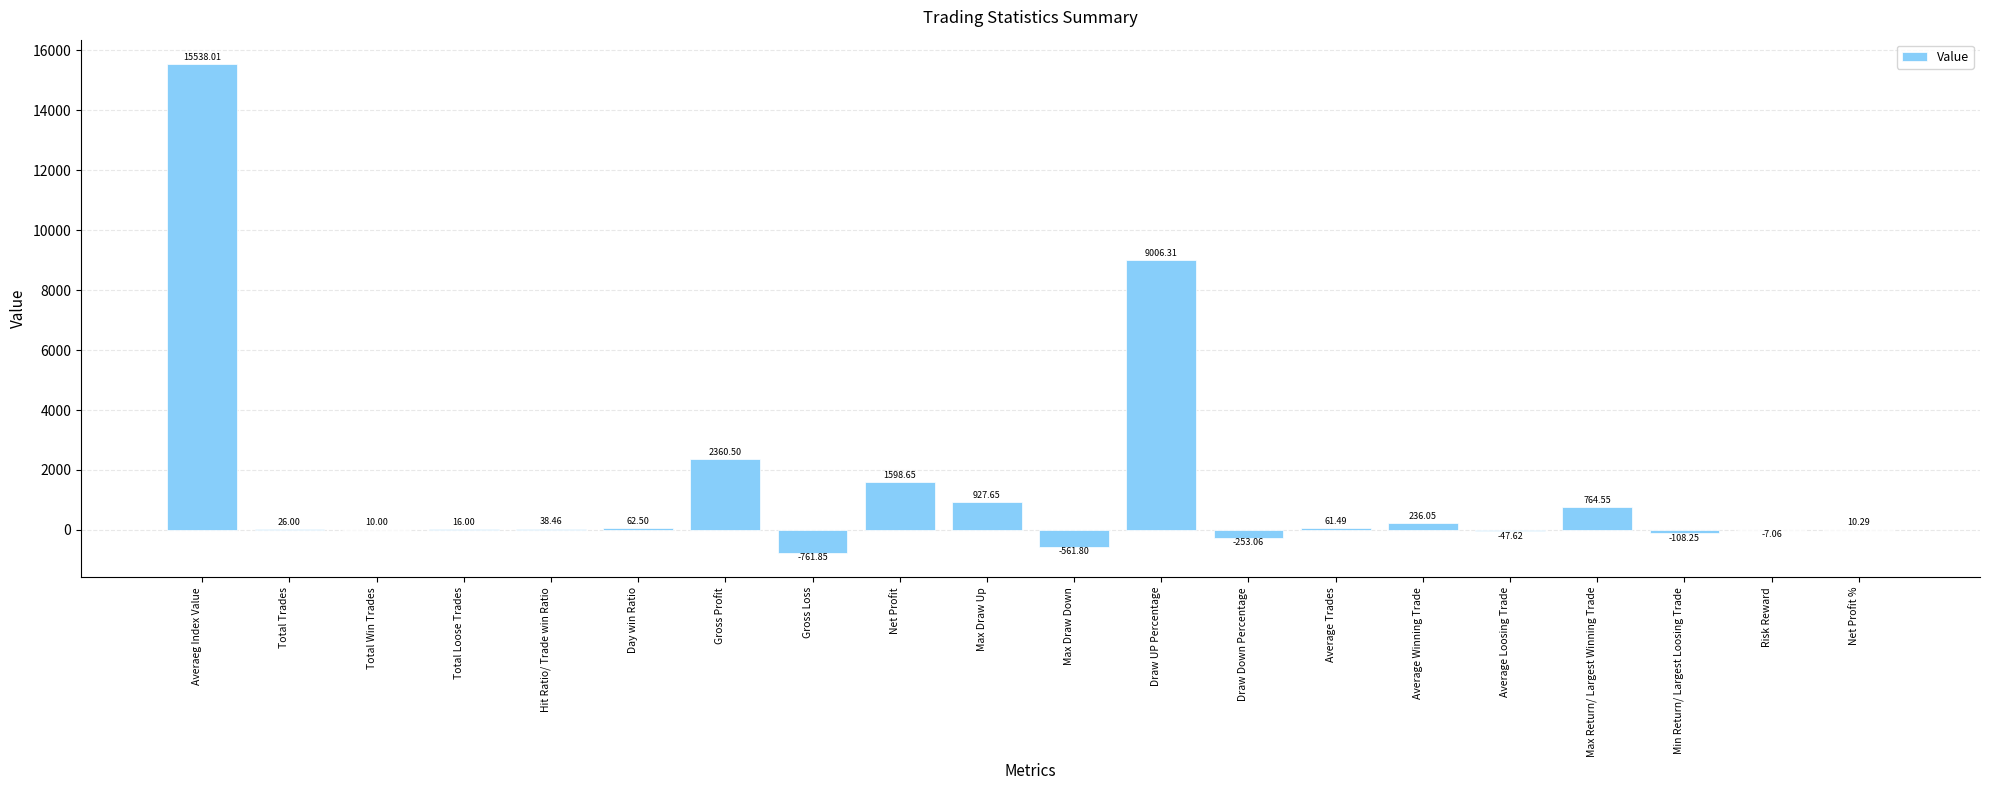

What is the sum of all values?

28916.8